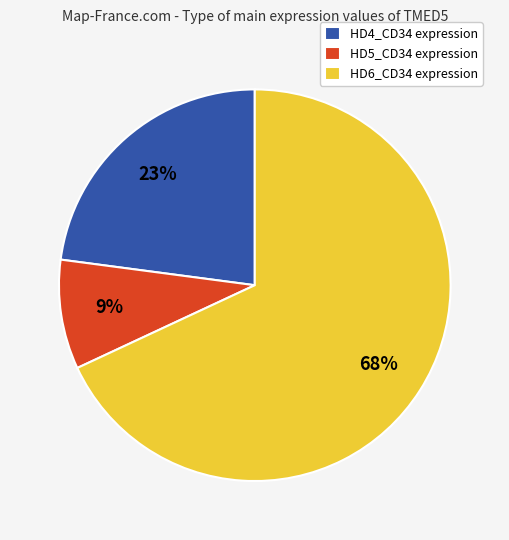

To the nearest percent, what percentage of the pie is HD6_CD34 expression?

68%